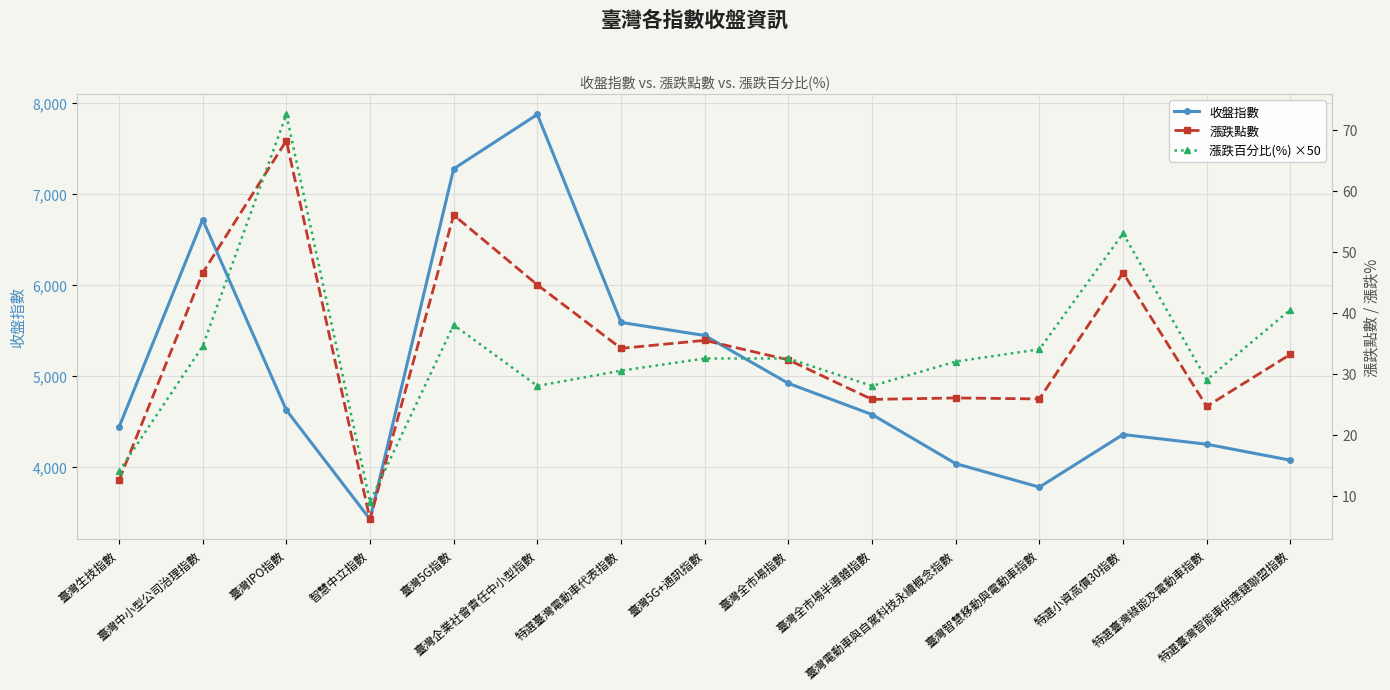

Reading left to right, list all the values displayed in this chart.

收盤指數: 臺灣生技指數=4439.4	臺灣中小型公司治理指數=6720.4	臺灣IPO指數=4628.6	智慧中立指數=3429.4	臺灣5G指數=7278.7	臺灣企業社會責任中小型指數=7875.7	特選臺灣電動車代表指數=5591.6	臺灣5G+通訊指數=5447.7	臺灣全市場指數=4922.1	臺灣全市場半導體指數=4579.6	臺灣電動車與自駕科技永續概念指數=4040.4	臺灣智慧移動與電動車指數=3782.2	特選小資高價30指數=4360.2	特選臺灣綠能及電動車指數=4253.3	特選臺灣智能車供應鏈聯盟指數=4078.0
漲跌點數: 臺灣生技指數=12.5	臺灣中小型公司治理指數=46.5	臺灣IPO指數=68.2	智慧中立指數=6.2	臺灣5G指數=56.0	臺灣企業社會責任中小型指數=44.6	特選臺灣電動車代表指數=34.2	臺灣5G+通訊指數=35.5	臺灣全市場指數=32.3	臺灣全市場半導體指數=25.8	臺灣電動車與自駕科技永續概念指數=26.0	臺灣智慧移動與電動車指數=25.9	特選小資高價30指數=46.5	特選臺灣綠能及電動車指數=24.6	特選臺灣智能車供應鏈聯盟指數=33.2
漲跌百分比(%) ×50: 臺灣生技指數=14.0	臺灣中小型公司治理指數=34.5	臺灣IPO指數=72.5	智慧中立指數=9.0	臺灣5G指數=38.0	臺灣企業社會責任中小型指數=28.0	特選臺灣電動車代表指數=30.5	臺灣5G+通訊指數=32.5	臺灣全市場指數=32.5	臺灣全市場半導體指數=28.0	臺灣電動車與自駕科技永續概念指數=32.0	臺灣智慧移動與電動車指數=34.0	特選小資高價30指數=53.0	特選臺灣綠能及電動車指數=29.0	特選臺灣智能車供應鏈聯盟指數=40.5